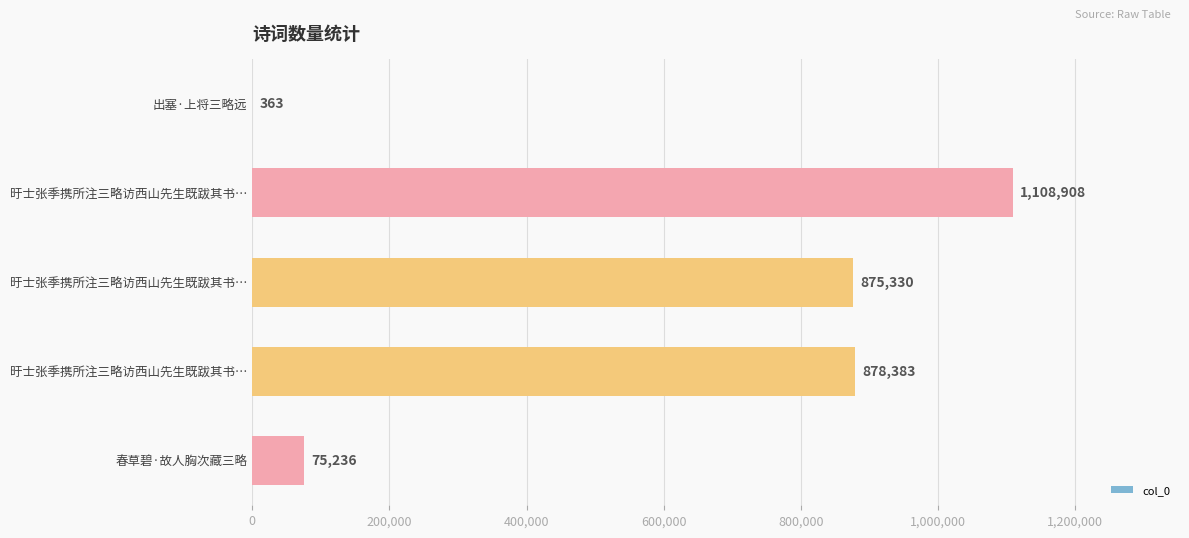

What is the sum of all values?

2938220